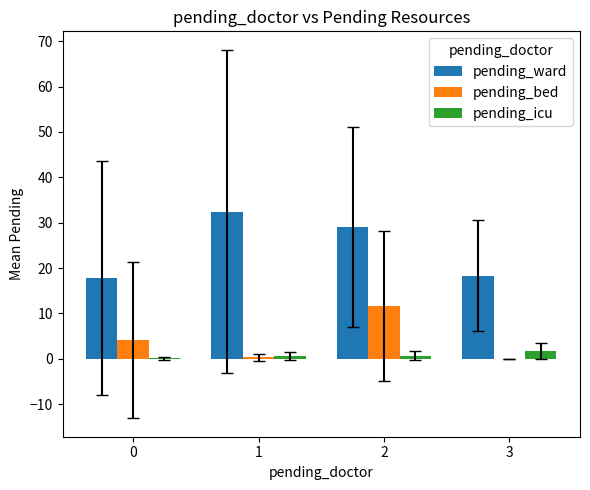

Which series changed the most between 0 and 2?

pending_ward